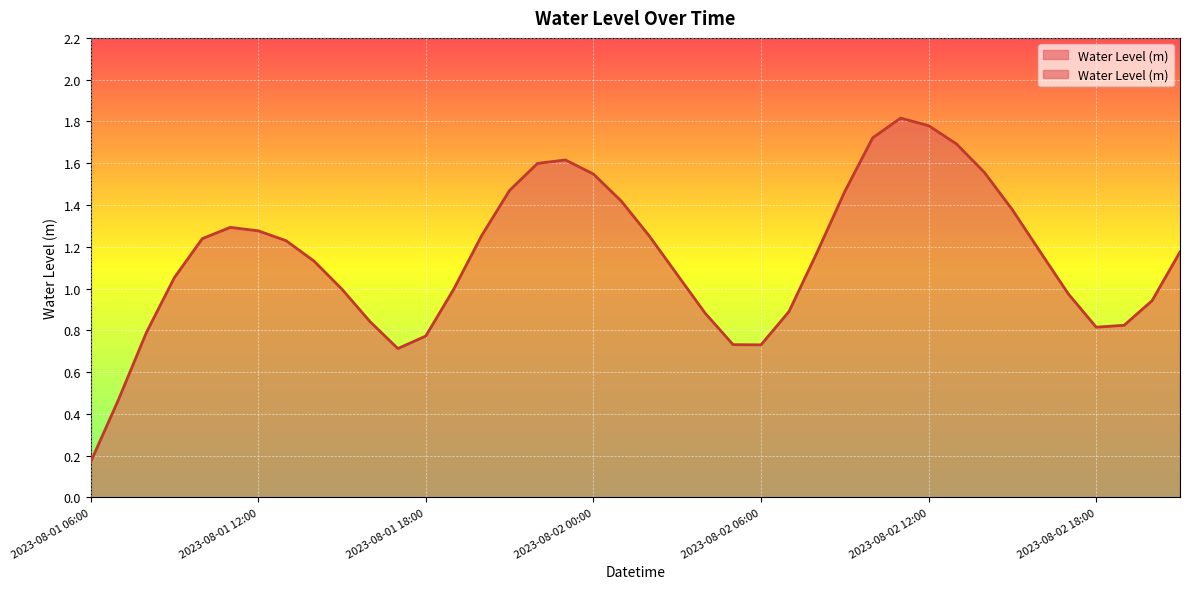

Reading left to right, extract all data points from this chart.

2023-08-01 06:00=0.2	2023-08-01 07:00=0.5	2023-08-01 08:00=0.8	2023-08-01 09:00=1.1	2023-08-01 10:00=1.2	2023-08-01 11:00=1.3	2023-08-01 12:00=1.3	2023-08-01 13:00=1.2	2023-08-01 14:00=1.1	2023-08-01 15:00=1.0	2023-08-01 16:00=0.8	2023-08-01 17:00=0.7	2023-08-01 18:00=0.8	2023-08-01 19:00=1.0	2023-08-01 20:00=1.3	2023-08-01 21:00=1.5	2023-08-01 22:00=1.6	2023-08-01 23:00=1.6	2023-08-02 00:00=1.5	2023-08-02 01:00=1.4	2023-08-02 02:00=1.3	2023-08-02 03:00=1.1	2023-08-02 04:00=0.9	2023-08-02 05:00=0.7	2023-08-02 06:00=0.7	2023-08-02 07:00=0.9	2023-08-02 08:00=1.2	2023-08-02 09:00=1.5	2023-08-02 10:00=1.7	2023-08-02 11:00=1.8	2023-08-02 12:00=1.8	2023-08-02 13:00=1.7	2023-08-02 14:00=1.6	2023-08-02 15:00=1.4	2023-08-02 16:00=1.2	2023-08-02 17:00=1.0	2023-08-02 18:00=0.8	2023-08-02 19:00=0.8	2023-08-02 20:00=0.9	2023-08-02 21:00=1.2